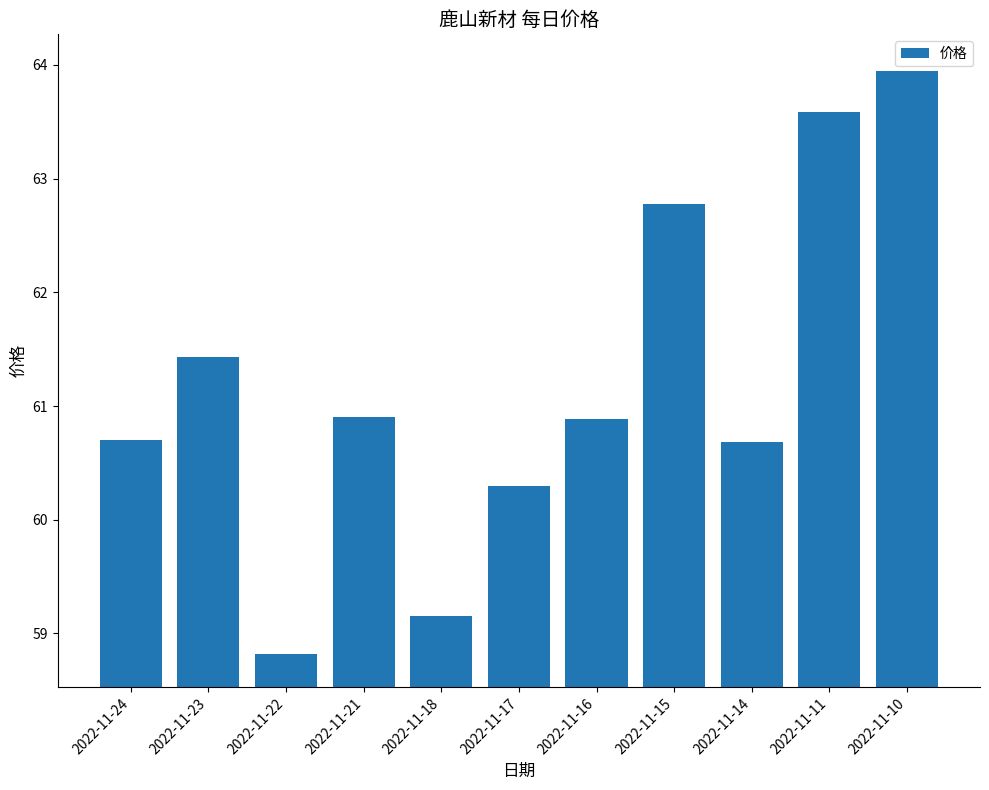

How many bars are there in total?

11